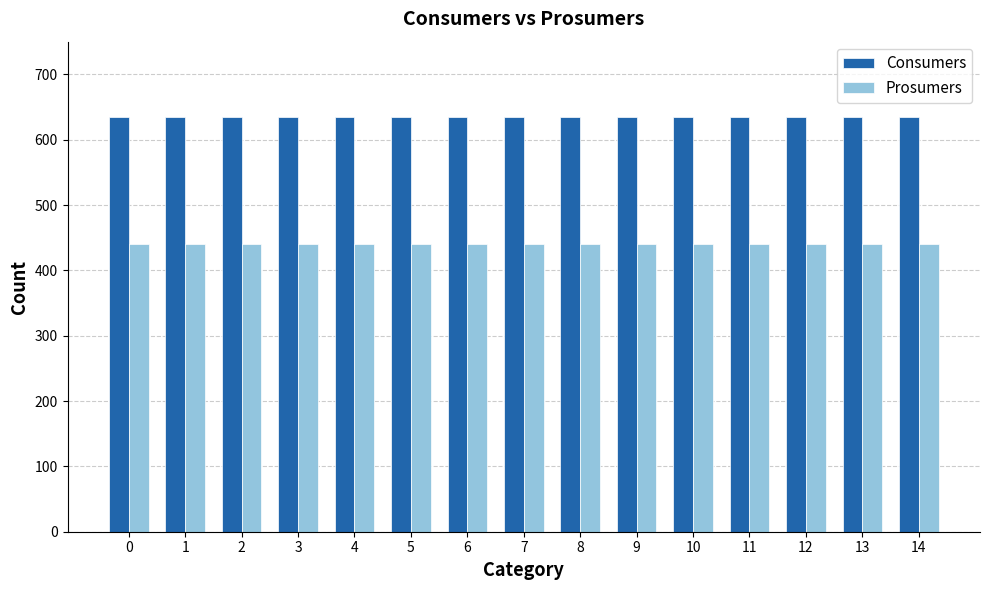

What is the difference between the highest and lowest values at 3?

195